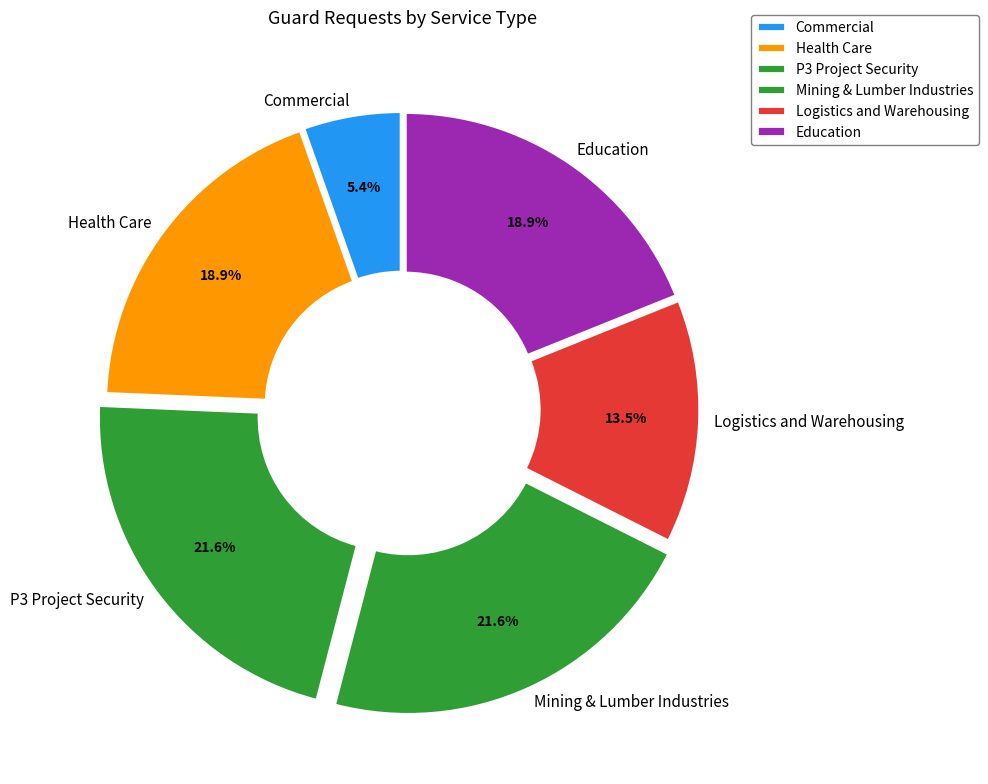

To the nearest percent, what percentage of the pie is Mining & Lumber Industries?

22%